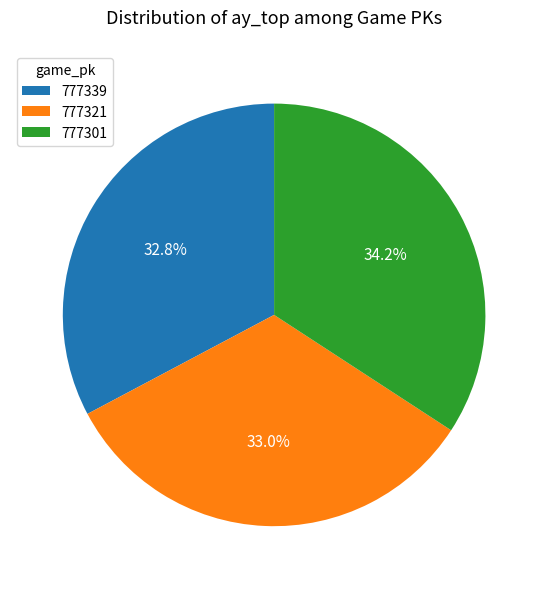

How many segments does this pie chart have?

3